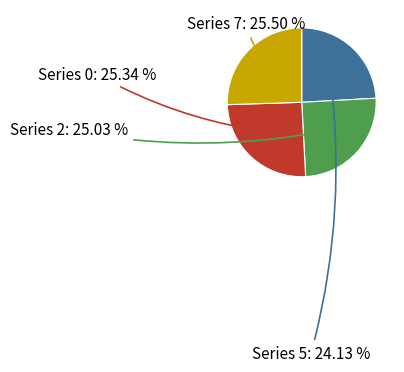

How many segments does this pie chart have?

4